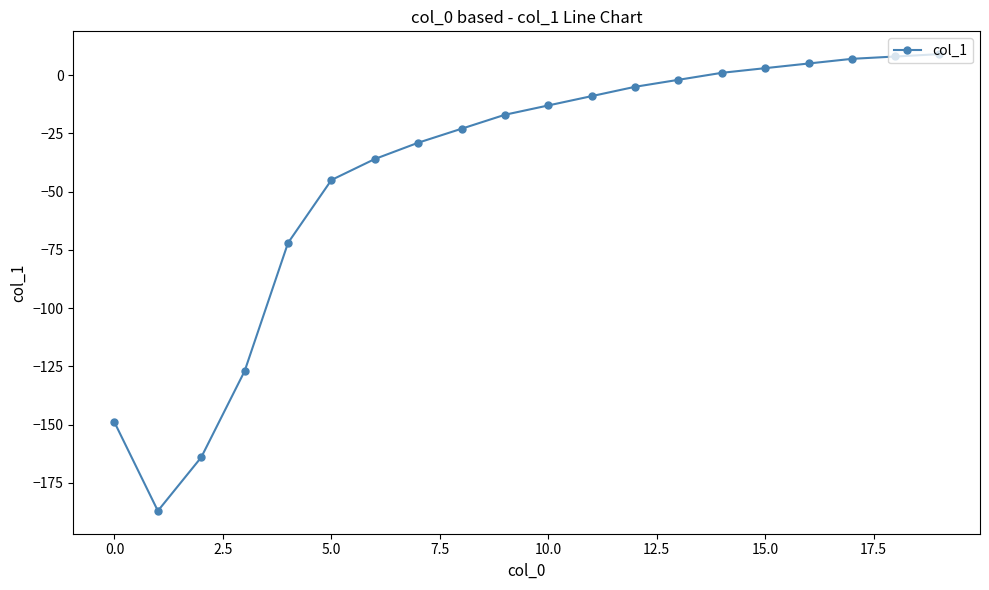

What is the maximum value shown in the chart?

9